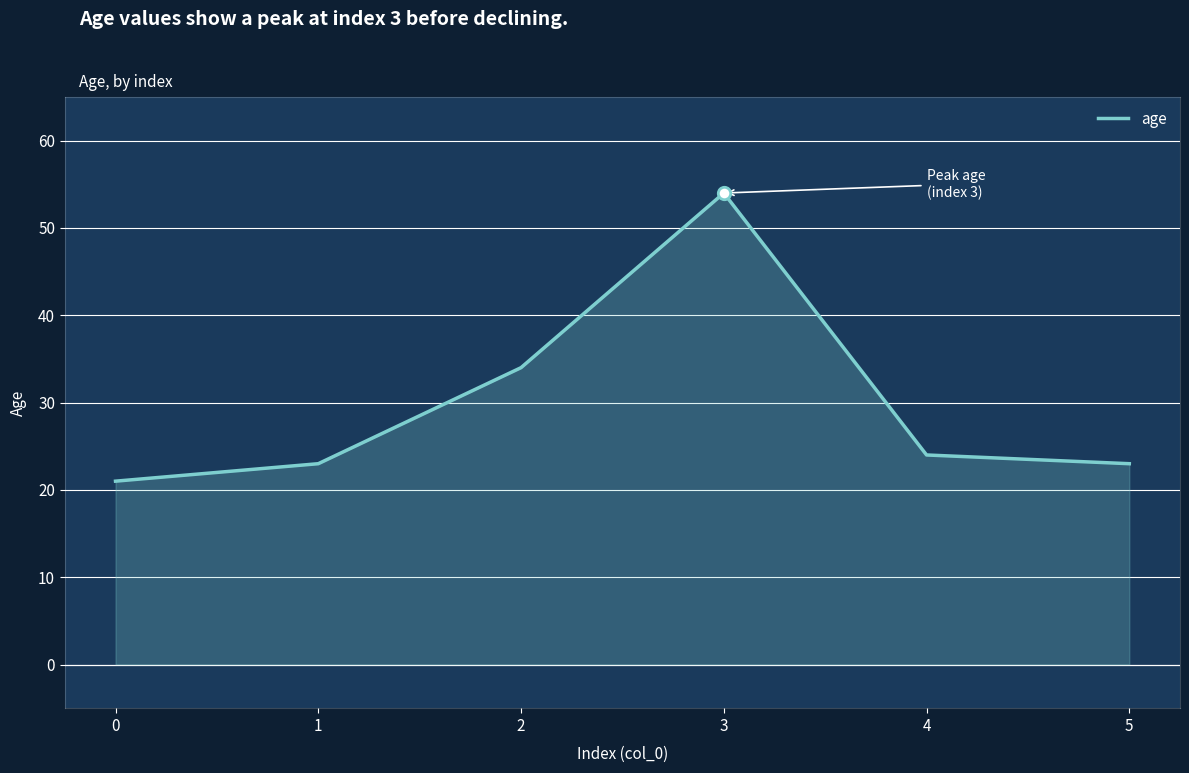

Which has a higher value, 1 or 2?

2